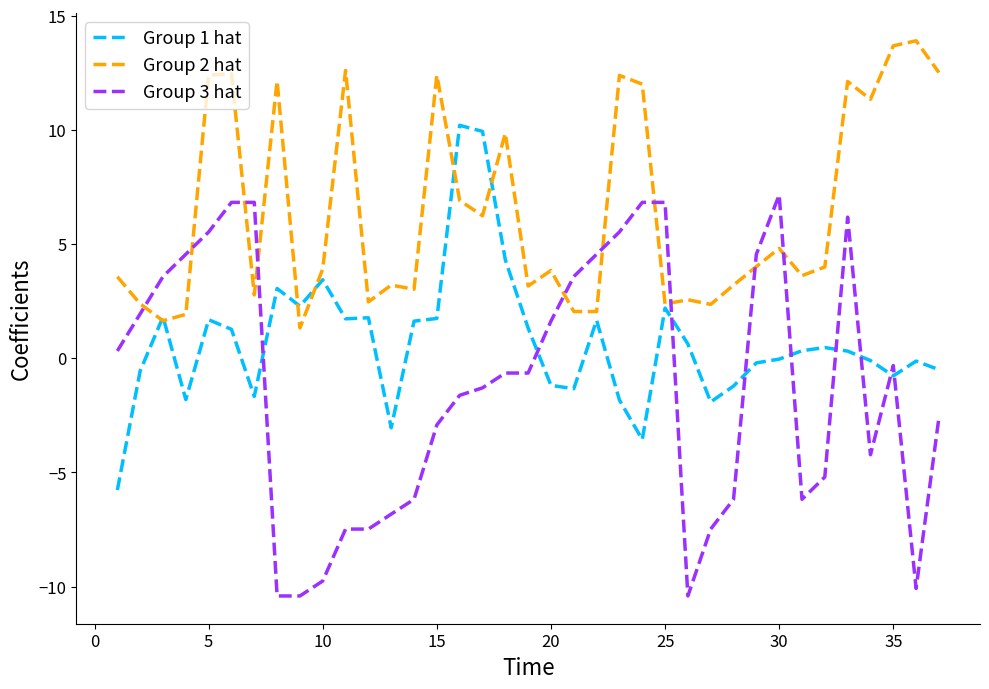

Rank the series by their maximum value, from lowest to highest.

Group 3 hat, Group 1 hat, Group 2 hat